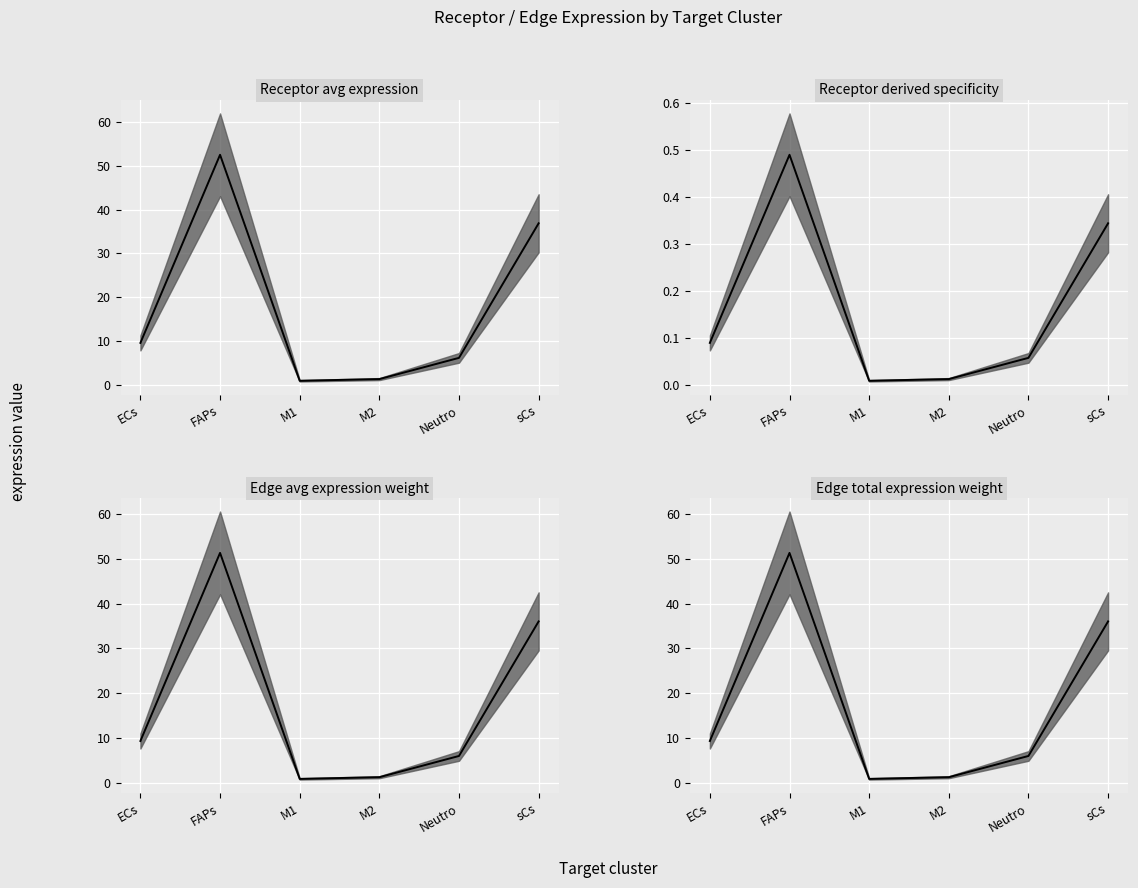

True or false: Edge avg expression weight and Receptor derived specificity cross at least once.

False